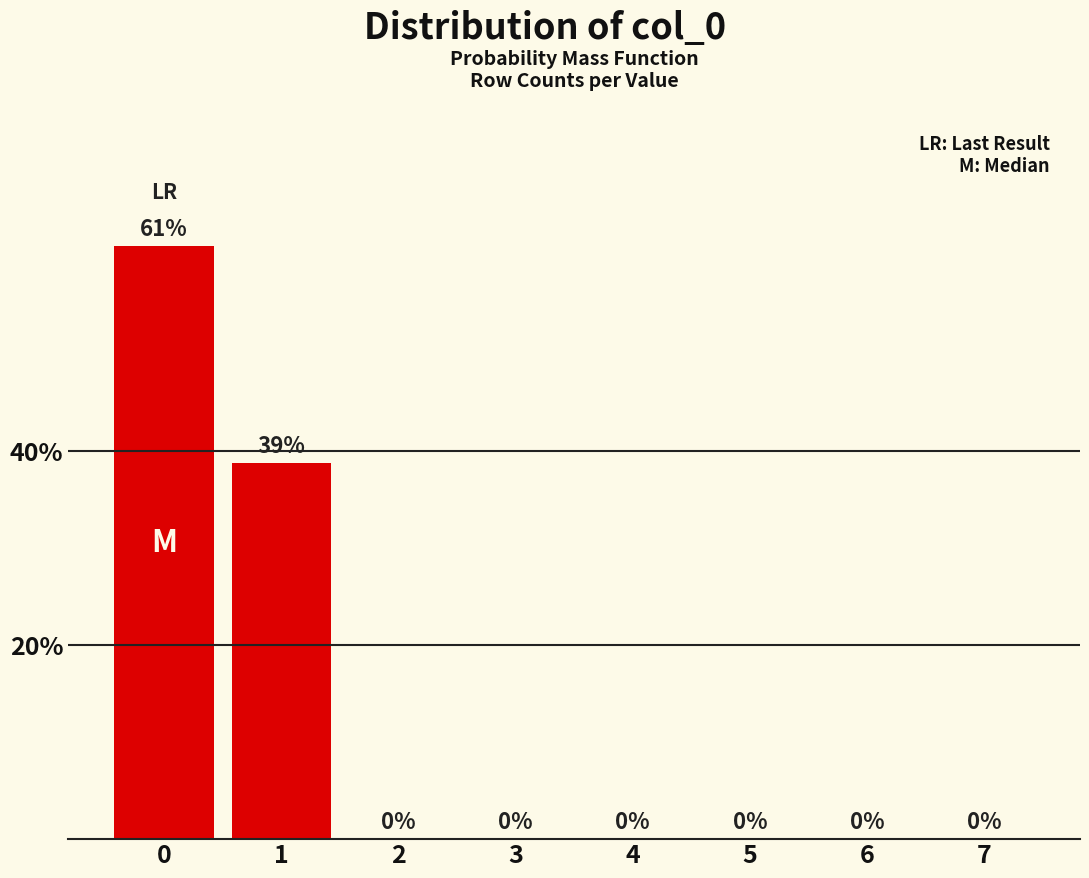

What is the sum of all values?

100.0